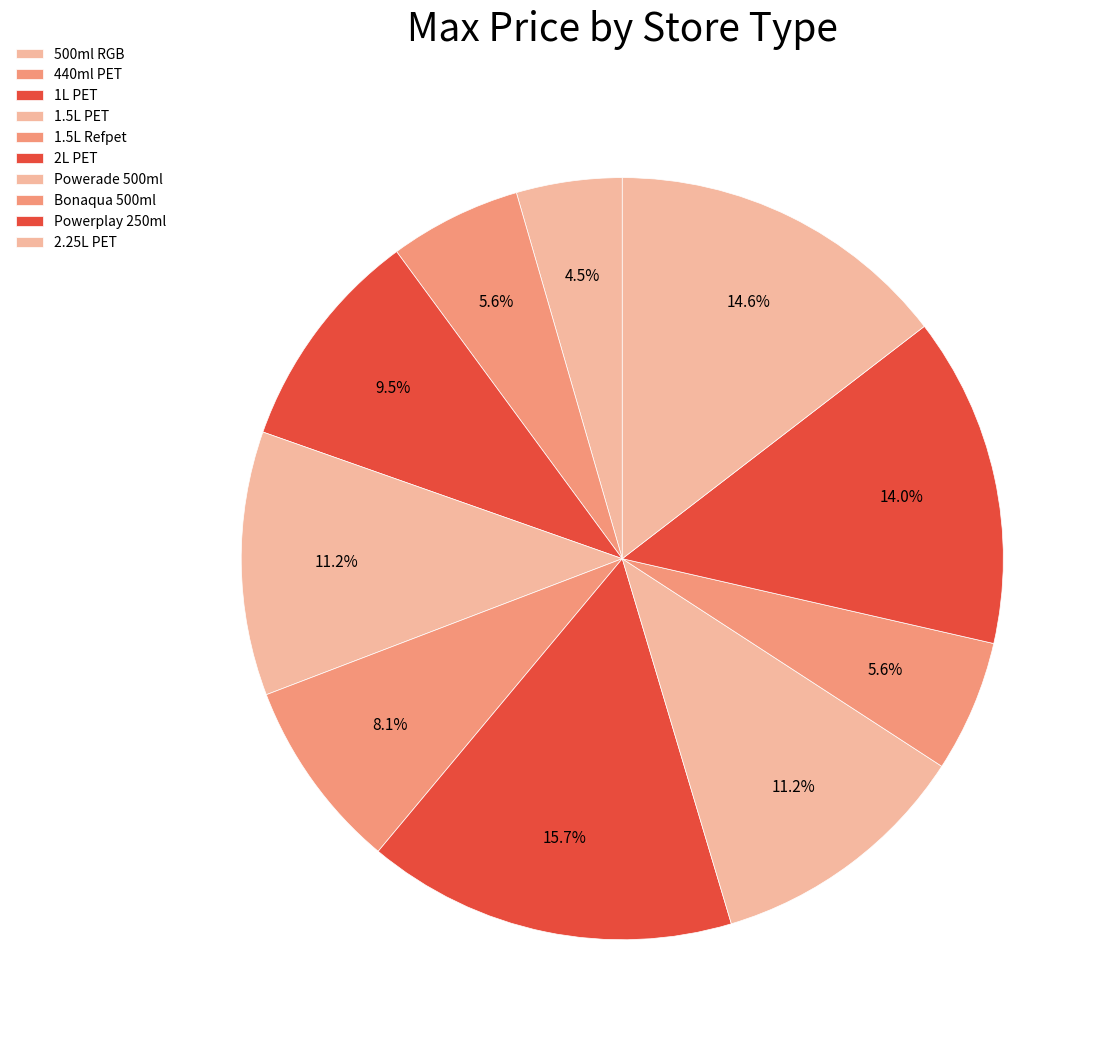

Approximately how many times larger is the value at Powerade 500ml compared to 1.5L Refpet?

1.4